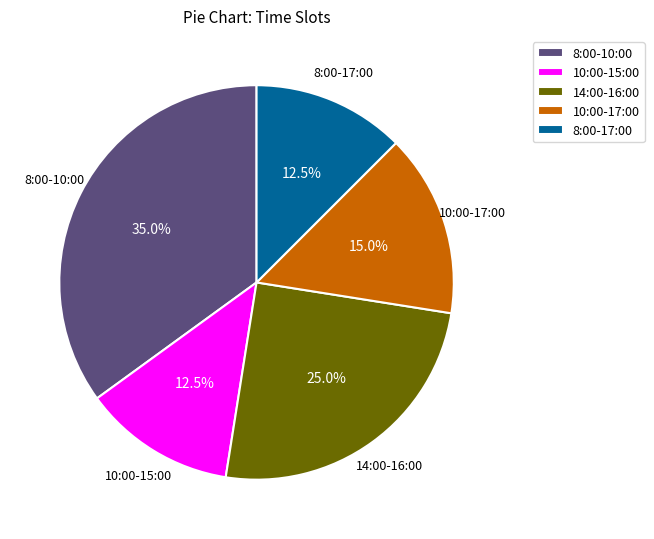

Which slice is the largest?

8:00-10:00